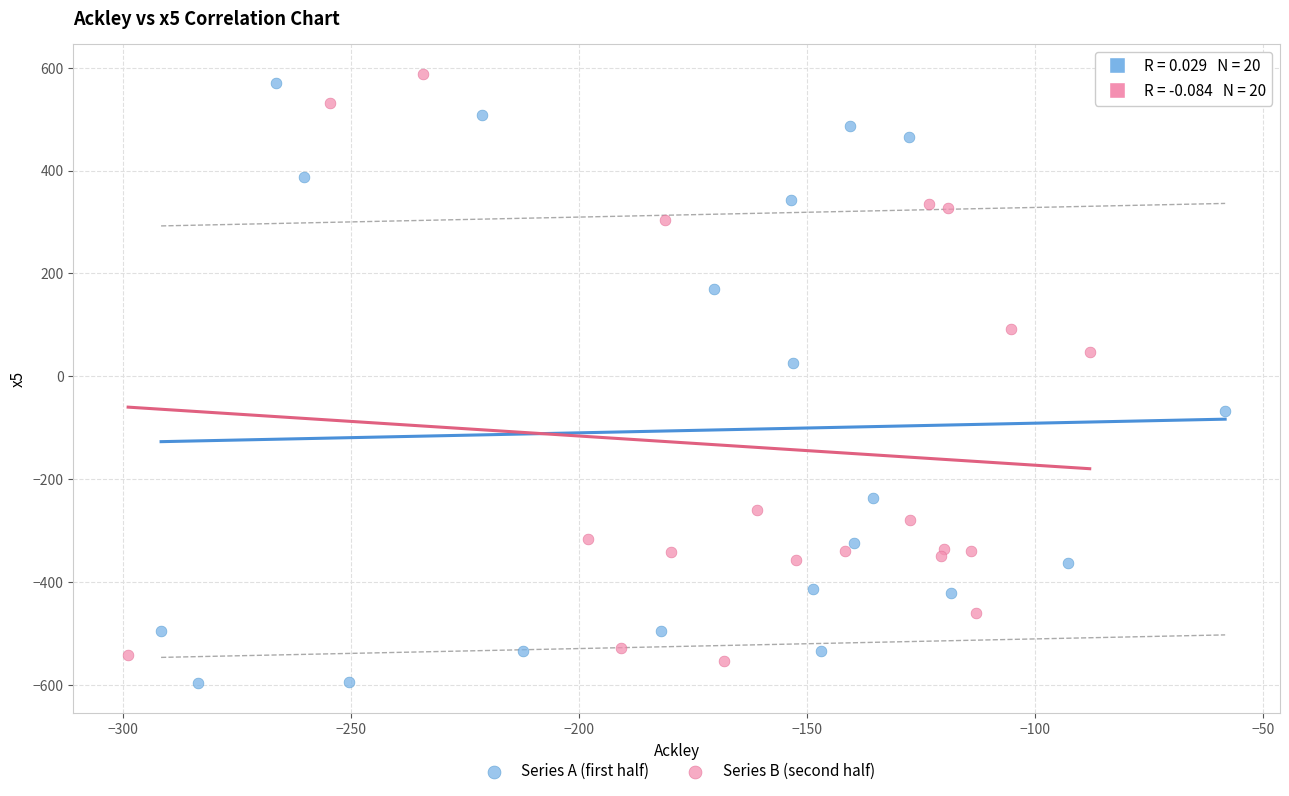

Which series contains the lowest Y value?

Series A (first half)